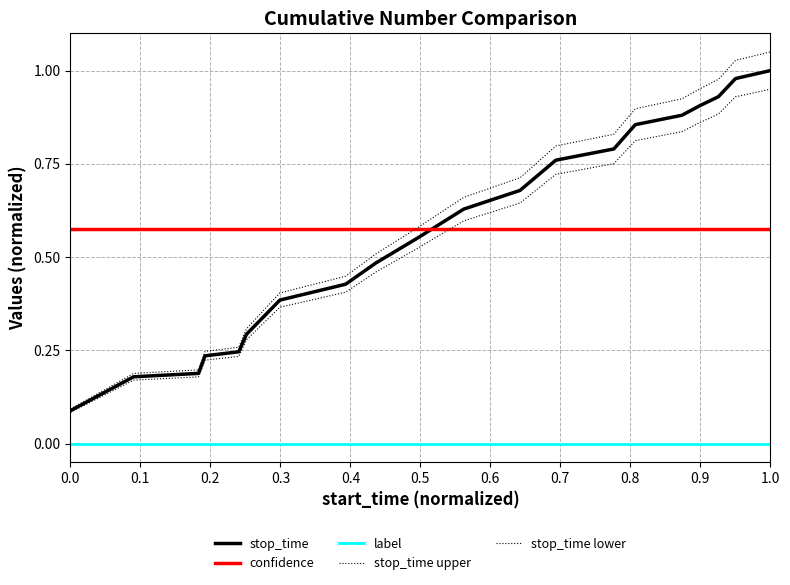

Rank the series by their maximum value, from lowest to highest.

label, confidence, stop_time lower, stop_time, stop_time upper